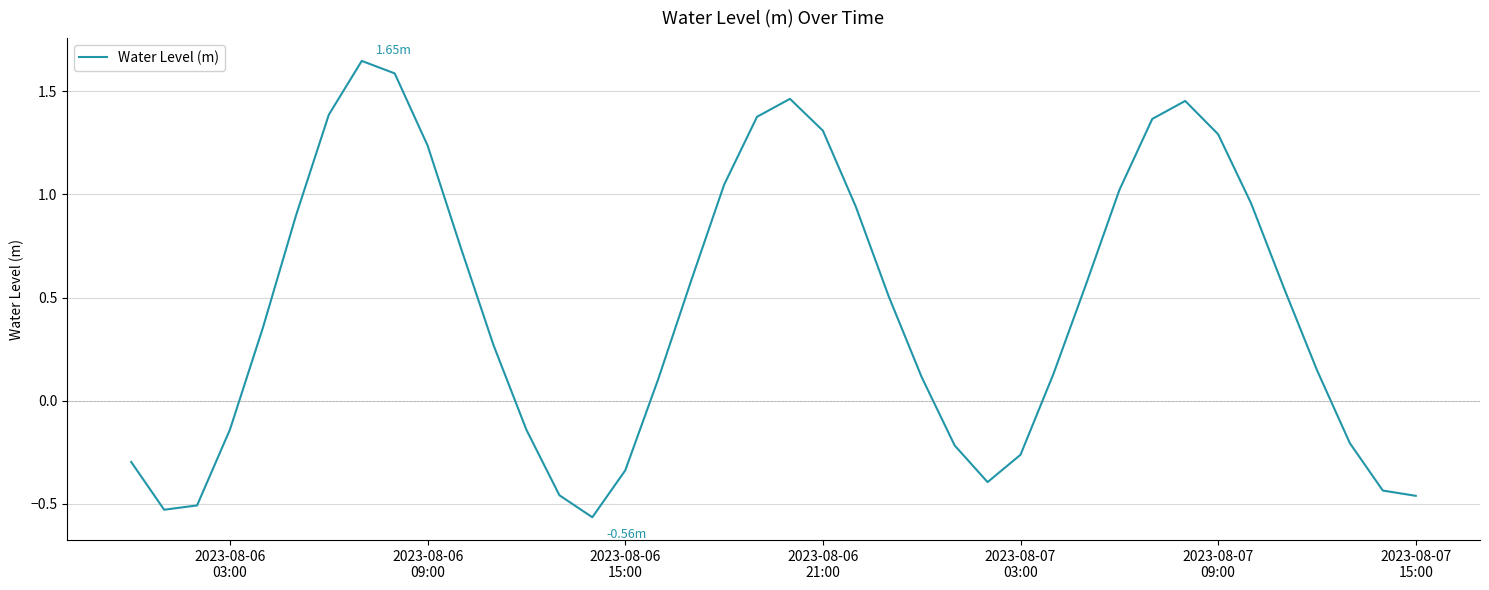

What is the difference between the maximum and minimum values?

2.2